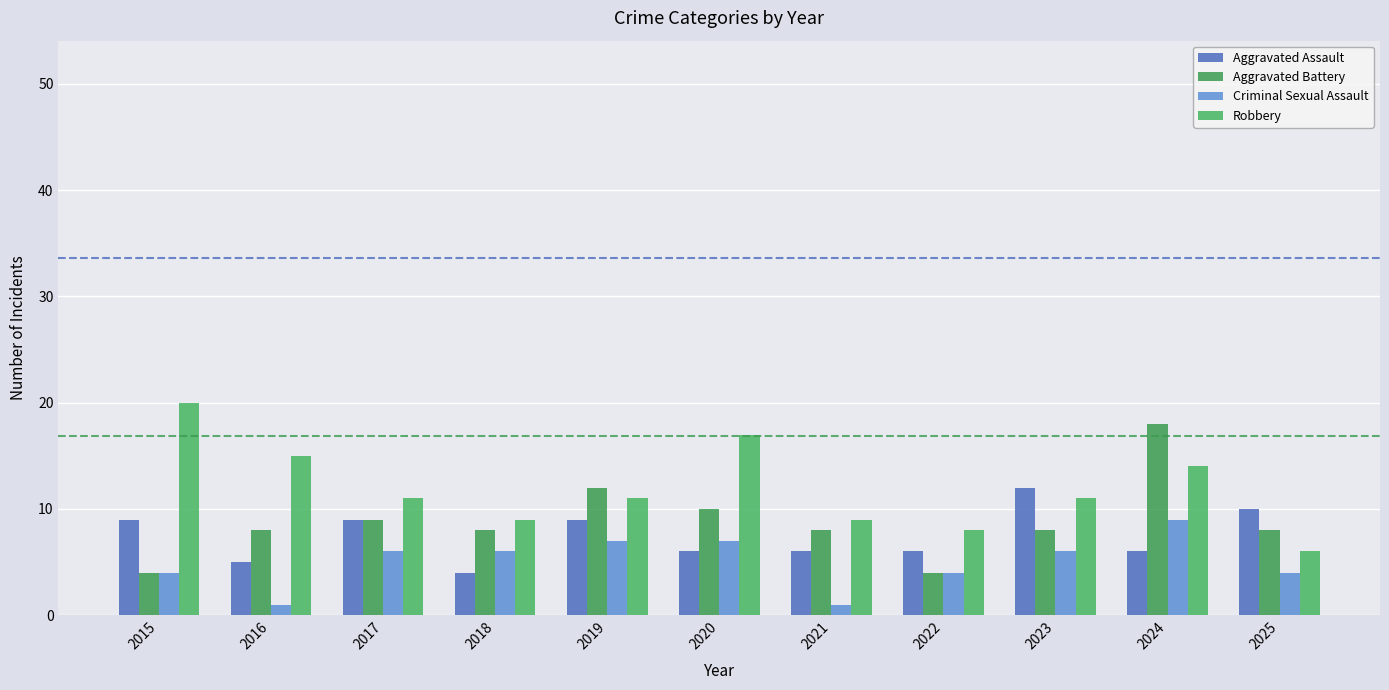

What is the maximum value for Criminal Sexual Assault?

9